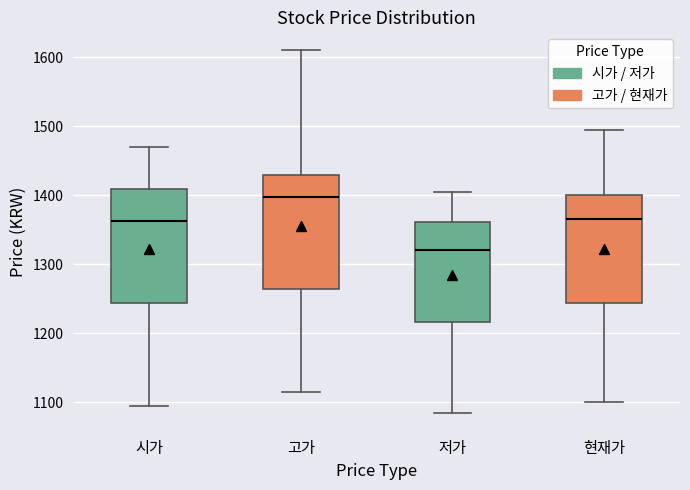

Which box has the lowest median line?

저가